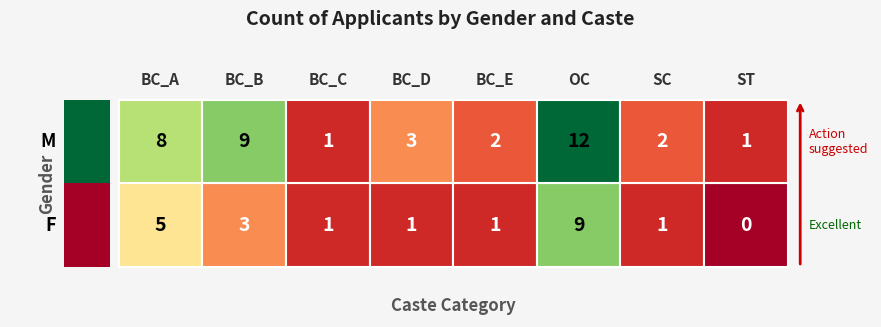

Is it true that M equals 3 at F?

False